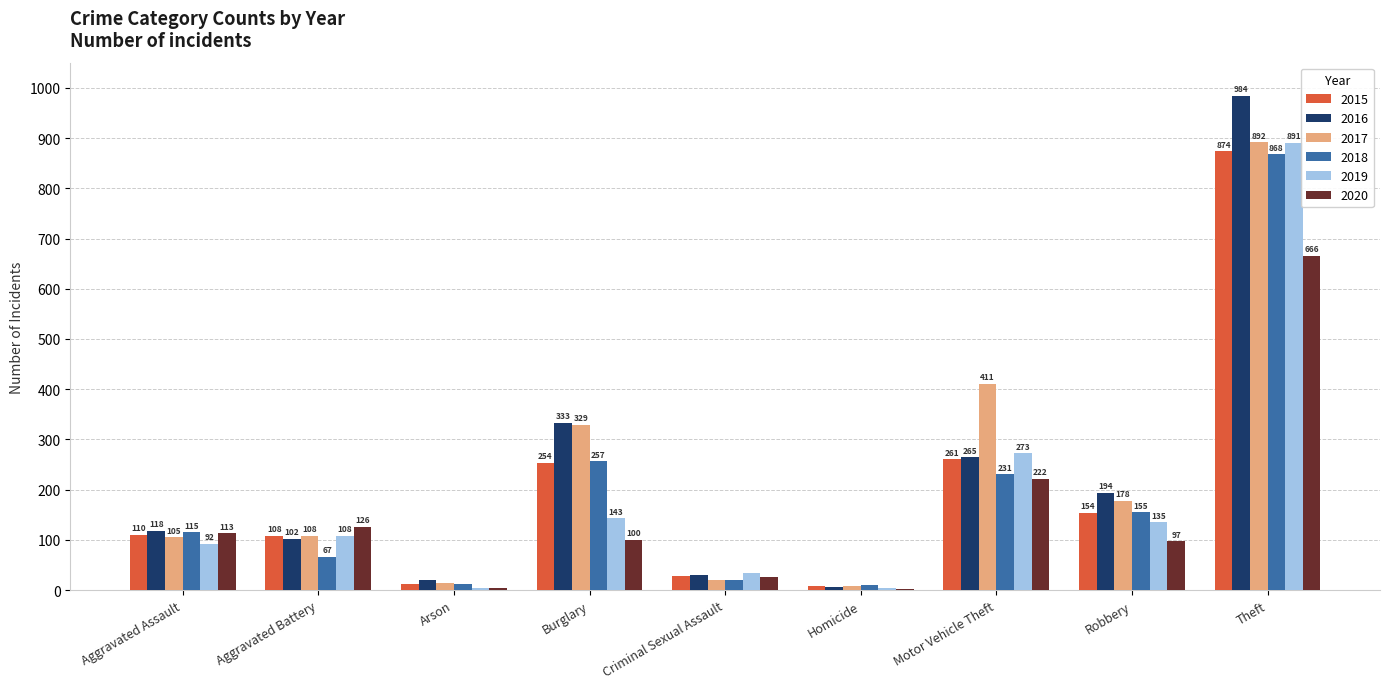

Are the bars horizontal?

No